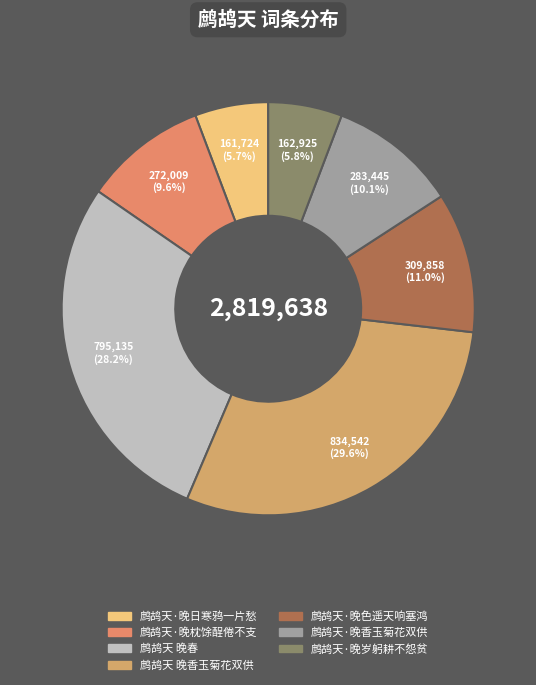

What percentage do 鹧鸪天·晚枕馀酲倦不支 and 鹧鸪天 晚香玉菊花双供 together represent?

39.2%